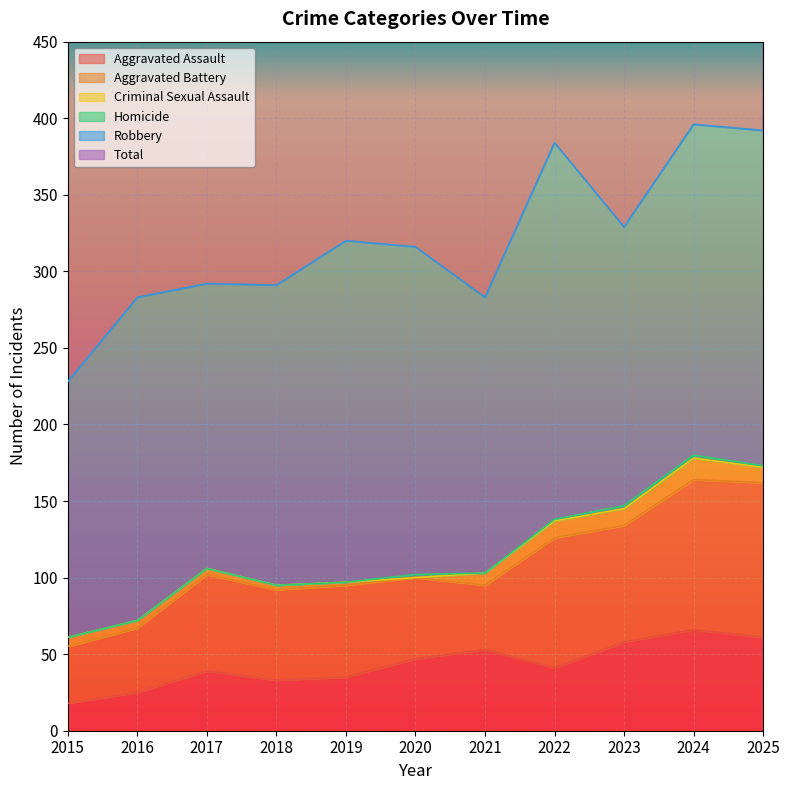

Is it true that Aggravated Battery equals 42 at 2016?

True